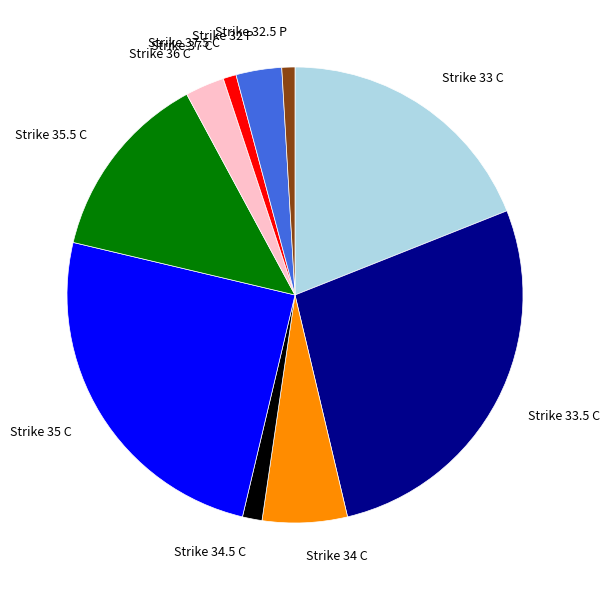

Which slice is the largest?

Strike 33.5 C